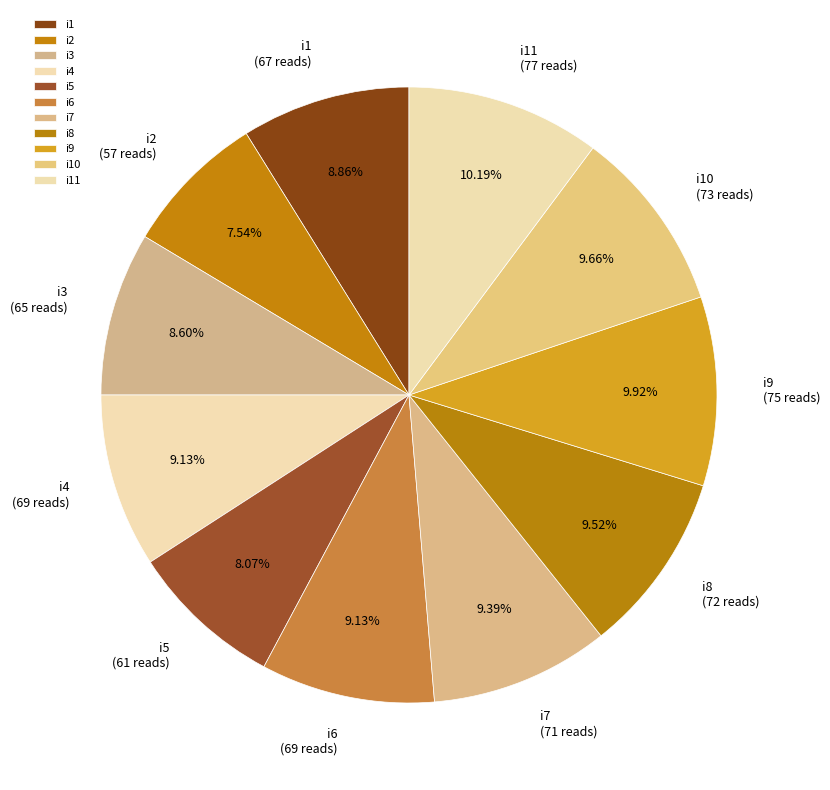

To the nearest percent, what is the combined percentage of i5 and i6?

17%